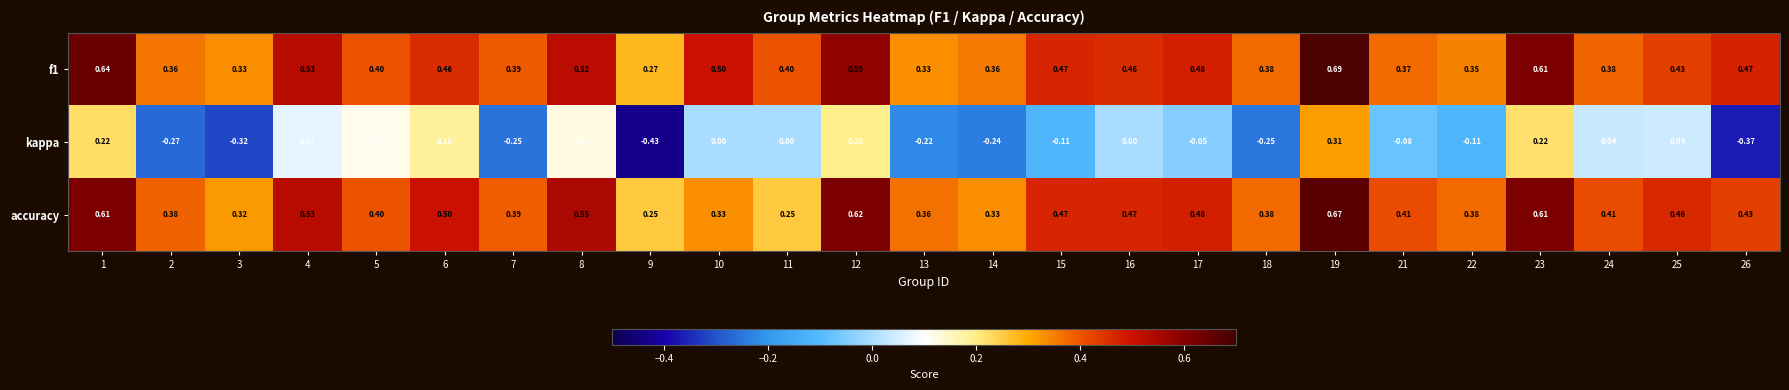

Which series has the largest range (max minus min)?

kappa